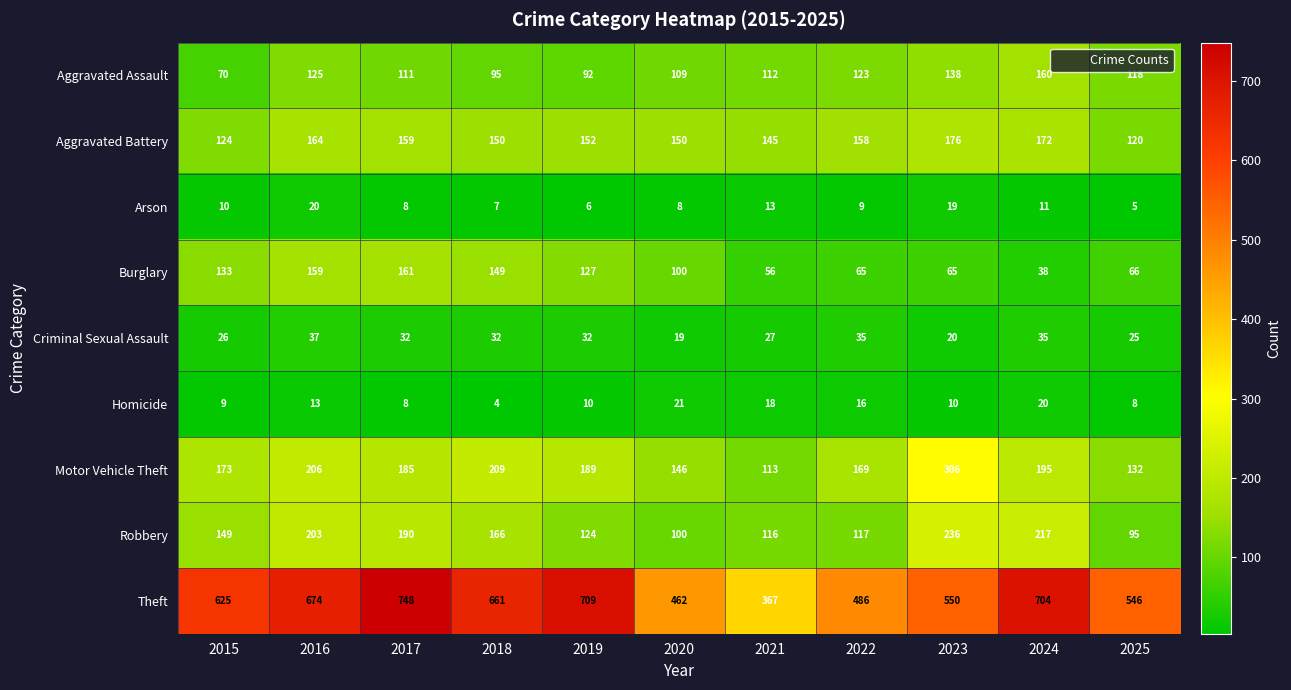

What is the difference between the second highest and second lowest values in the Arson series?

13